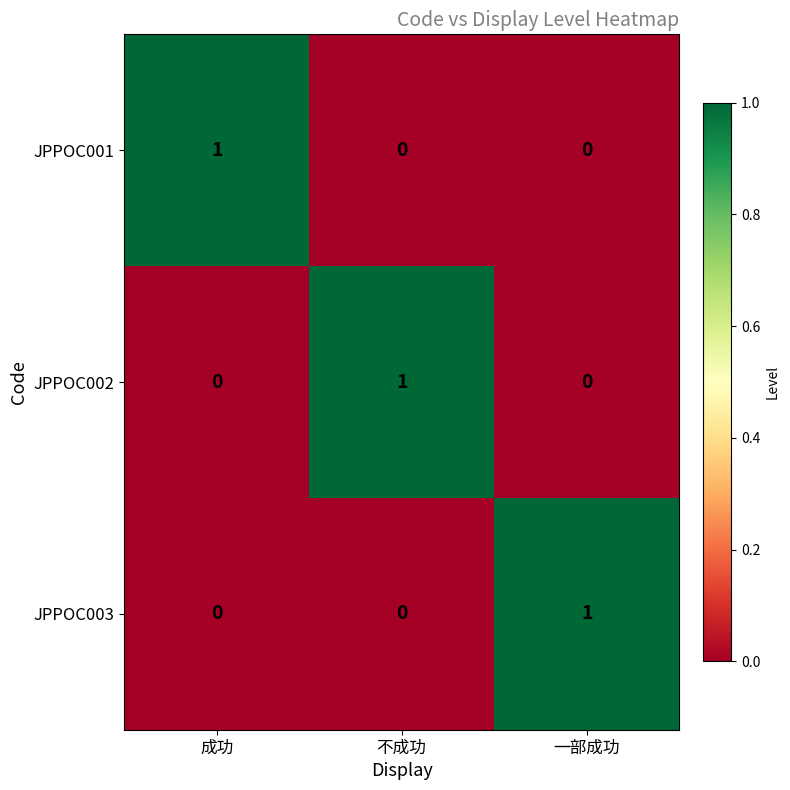

True or false: JPPOC002 has a value of 0 at 不成功.

False